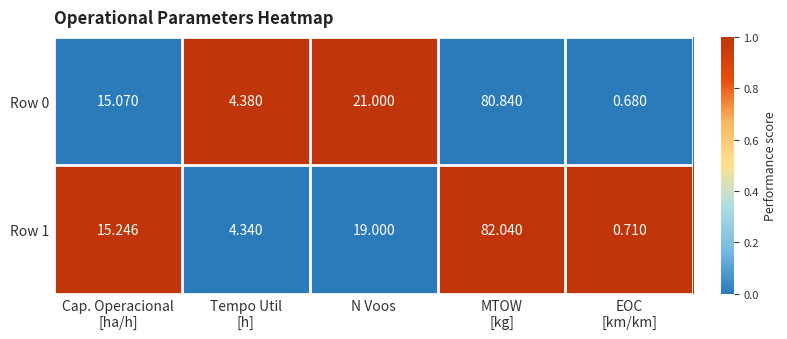

Rank the series by their average value, from highest to lowest.

Row 0, Row 1